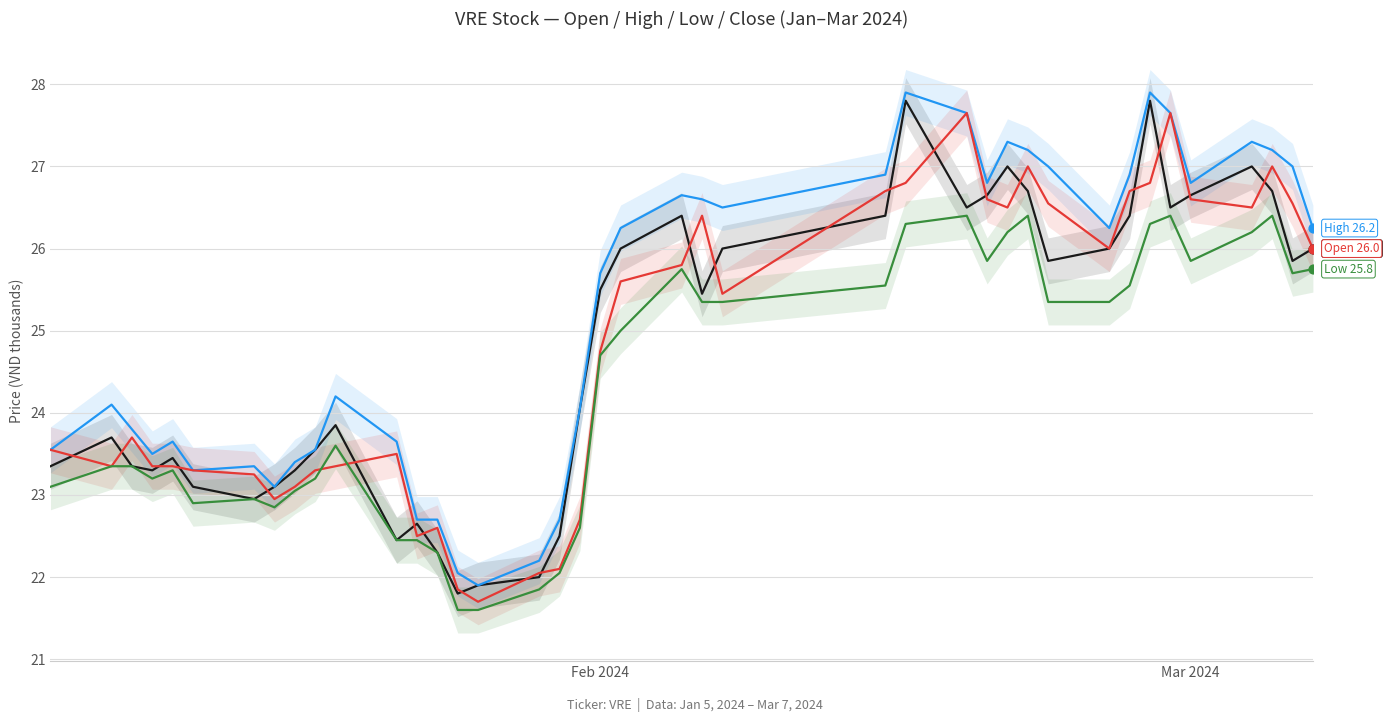

Which series contains the lowest Y value?

Low 25.8